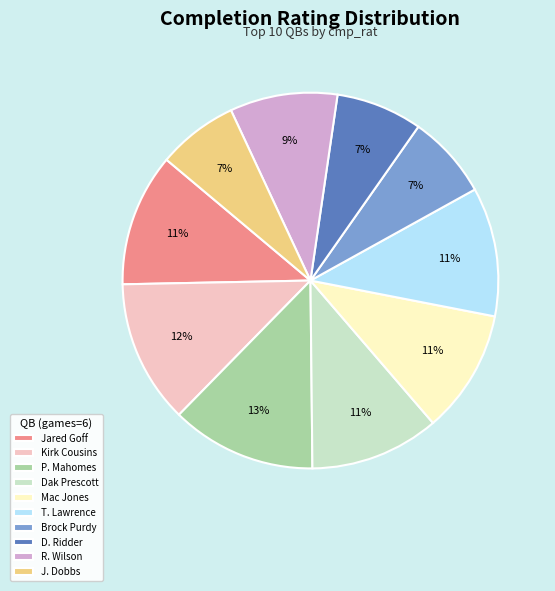

To the nearest percent, what is the average slice percentage?

10%